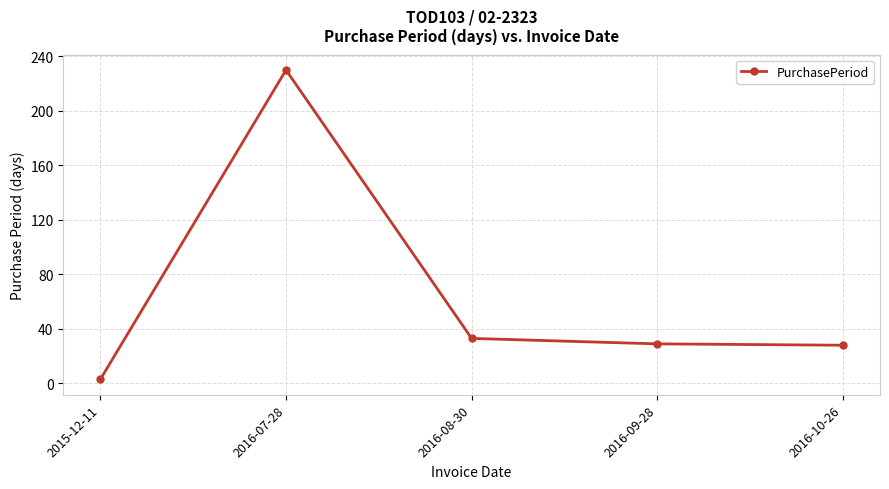

Reading right to left, extract all data points from this chart.

2016-10-26=28	2016-09-28=29	2016-08-30=33	2016-07-28=230	2015-12-11=3